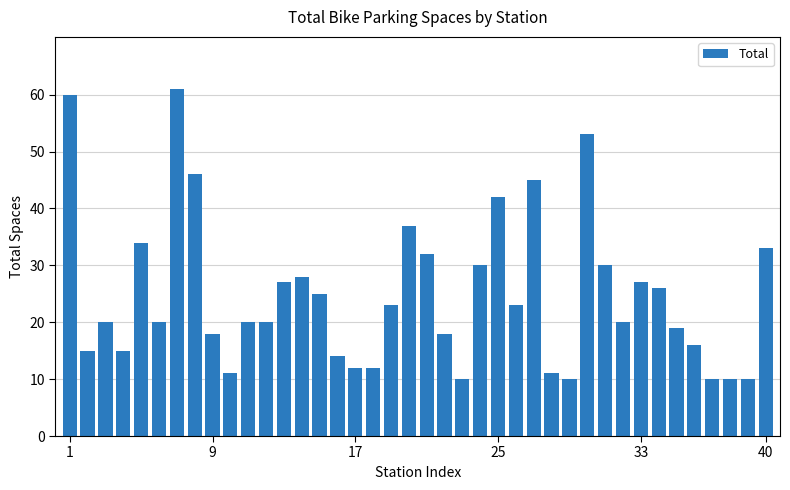

What is the maximum value shown in the chart?

61